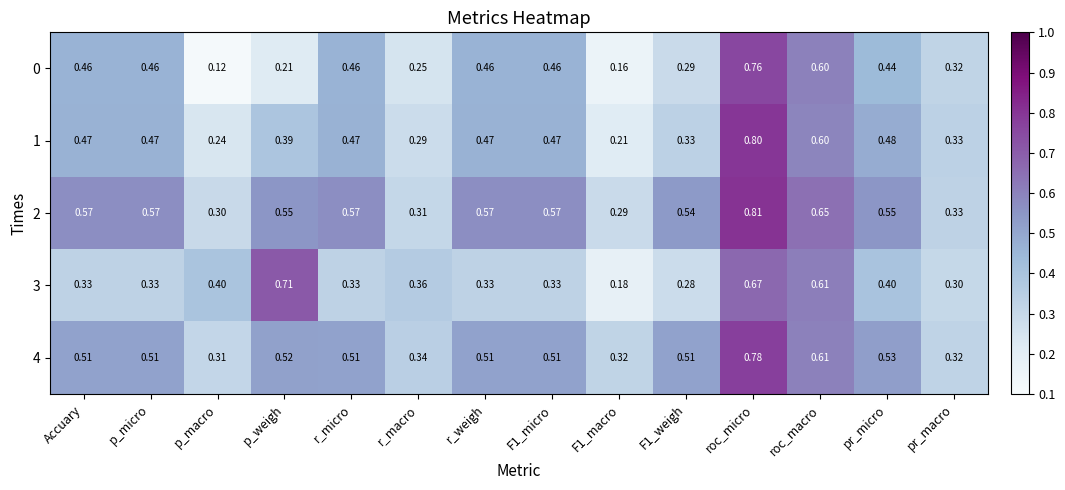

At which label does 2 reach its peak?

roc_micro